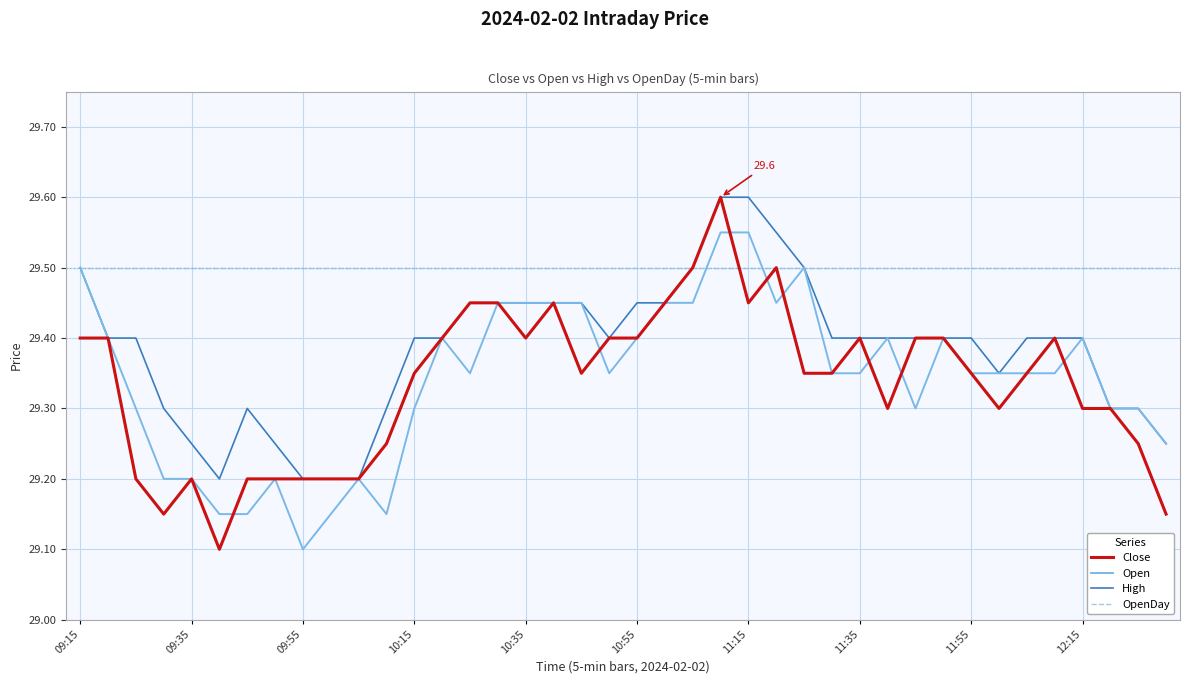

What is the minimum value for OpenDay?

29.5